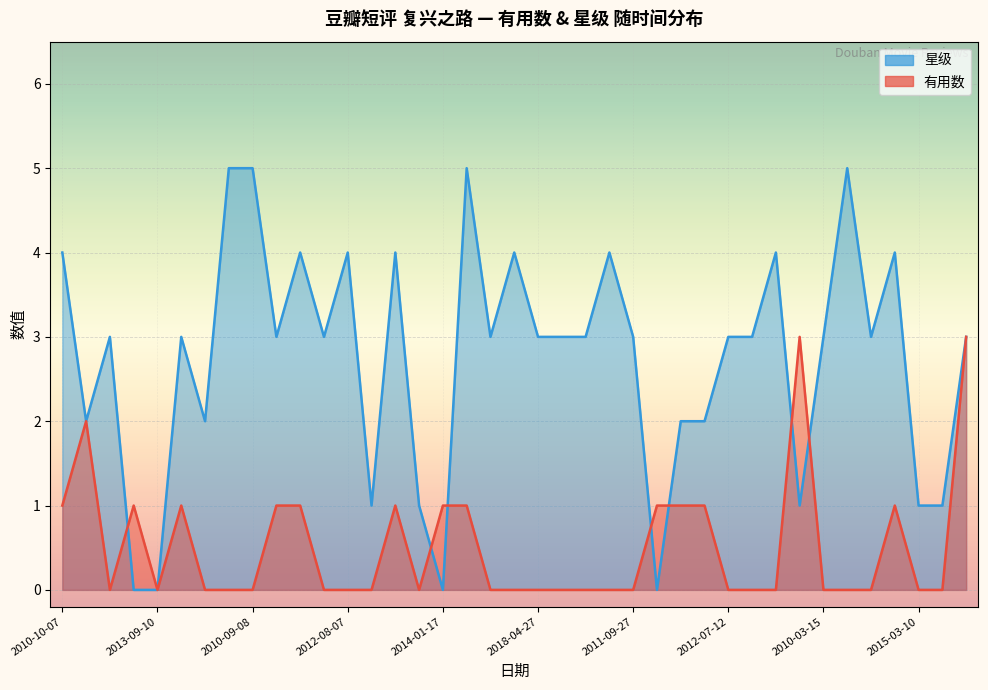

What are all the series names shown in the legend?

有用数, 星级